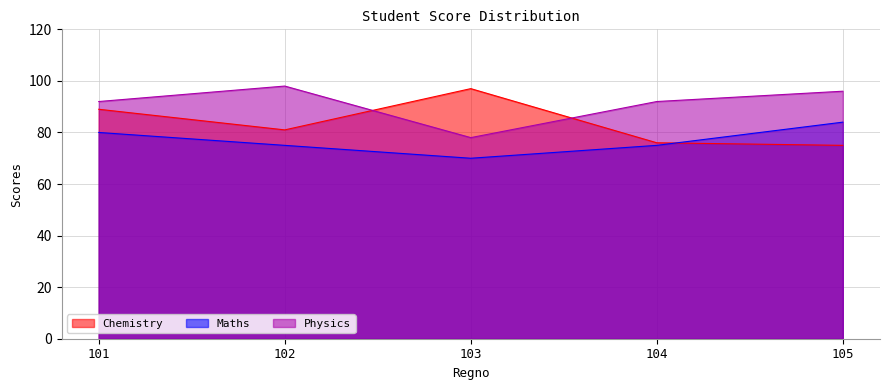

At which category does Physics reach its first local peak?

102